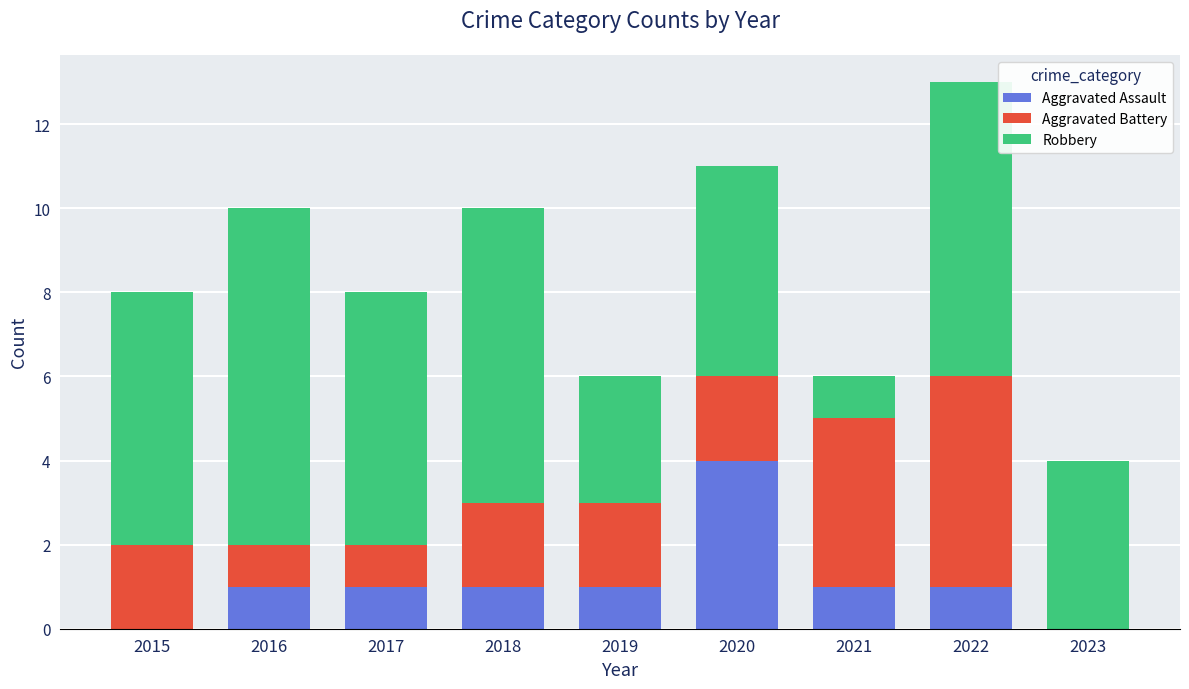

The Aggravated Assault series shows 5 at 2020. True or false?

False